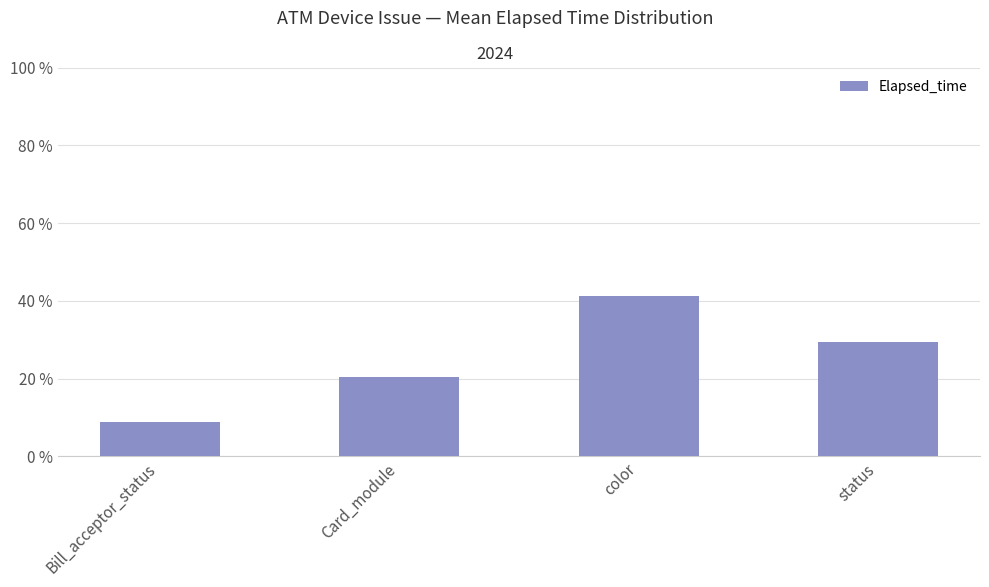

What value does the data have at Bill_acceptor_status?

8.9